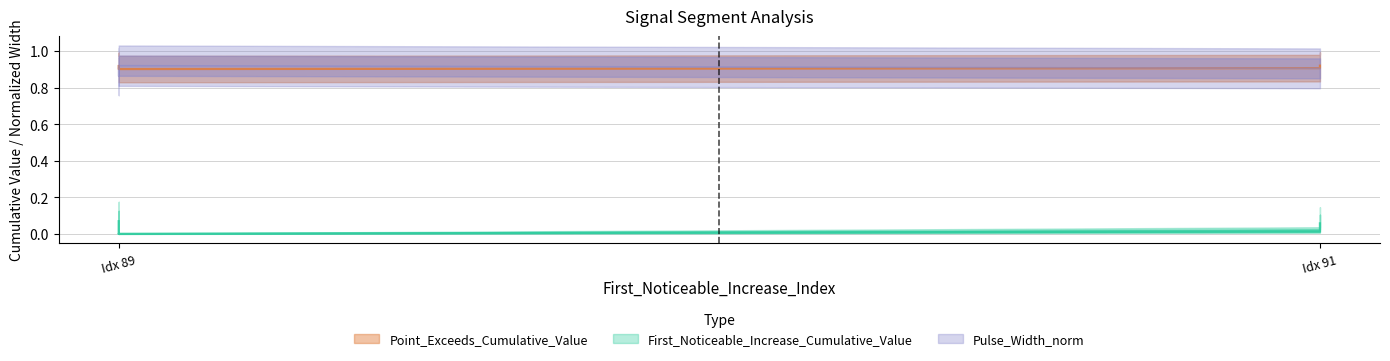

What is the sum of the First_Noticeable_Increase_Cumulative_Value values at Idx 91 and Idx 89?

0.1